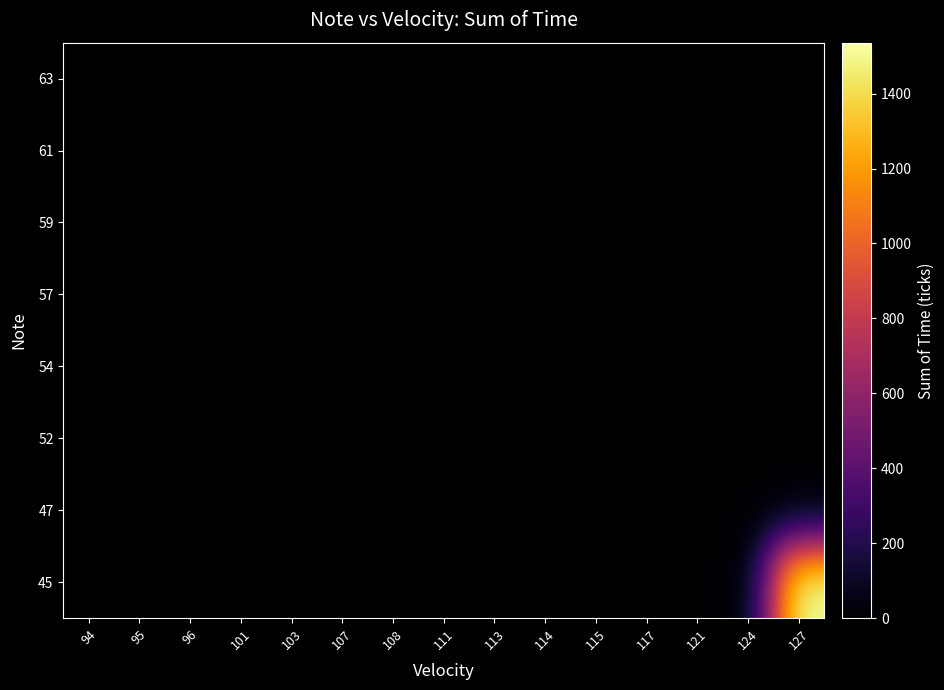

At which category is the sum across all series the highest?

127